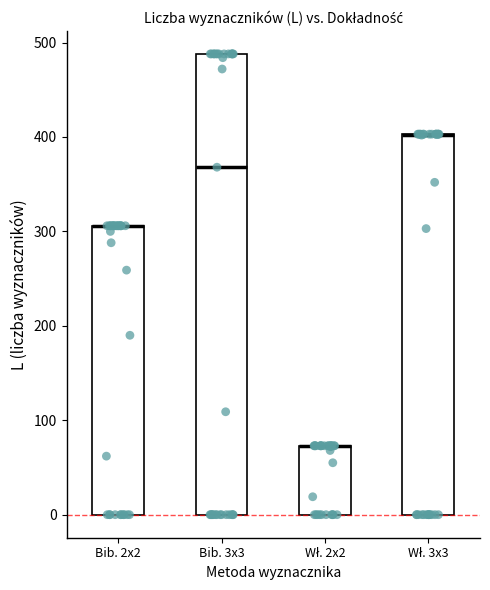

Which box is the tallest, from its lower edge to its upper edge?

Bib. 3x3